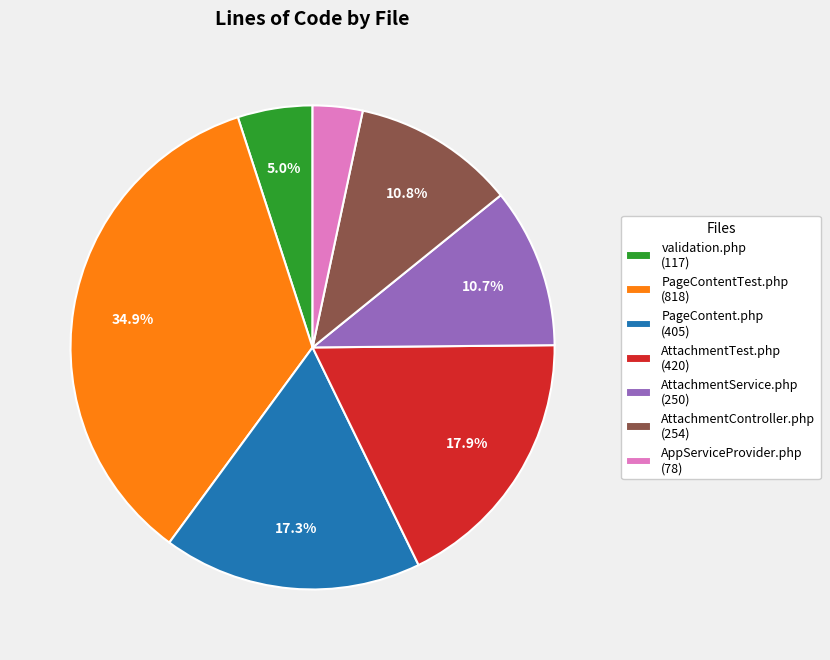

Is there a majority slice in this chart?

No